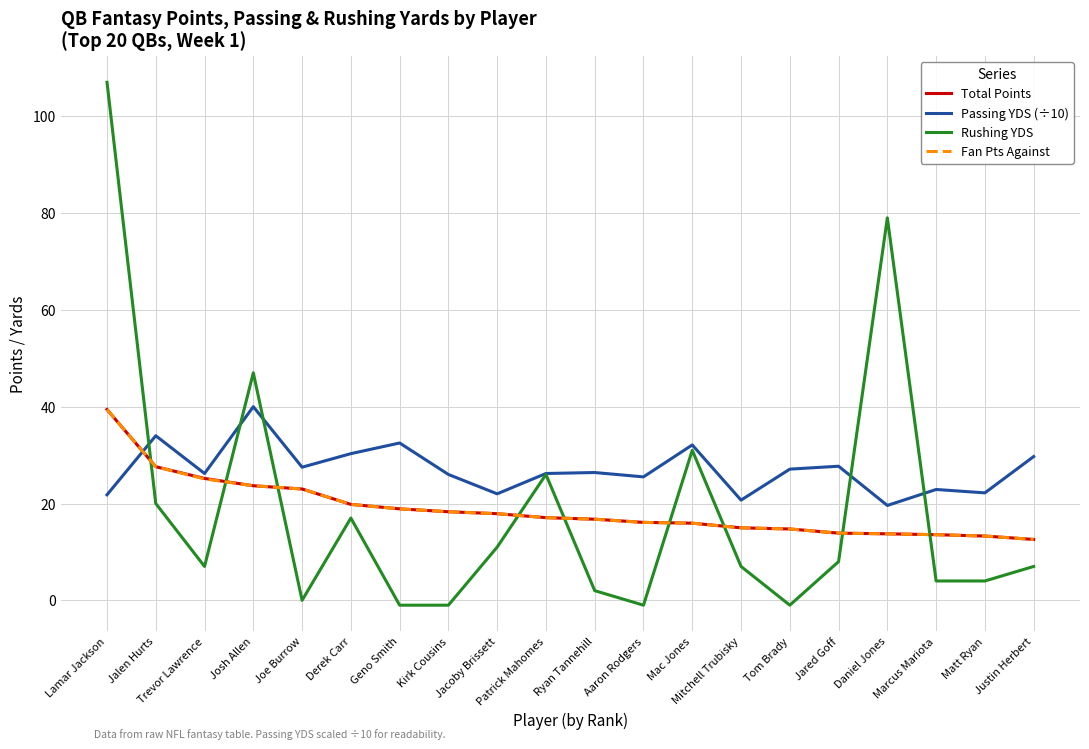

Which series has the largest total across all categories?

Passing YDS (÷10)